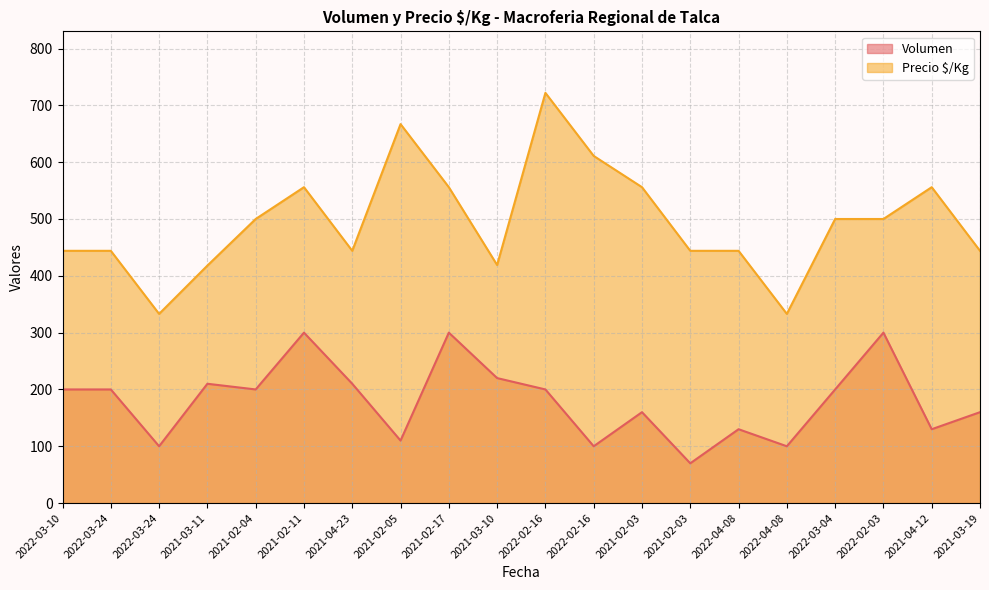

Reading right to left, list all the values displayed in this chart.

Volumen: 2021-03-19=160	2021-04-12=130	2022-02-03=300	2022-03-04=200	2022-04-08=100	2022-04-08=130	2021-02-03=70	2021-02-03=160	2022-02-16=100	2022-02-16=200	2021-03-10=220	2021-02-17=300	2021-02-05=110	2021-04-23=210	2021-02-11=300	2021-02-04=200	2021-03-11=210	2022-03-24=100	2022-03-24=200	2022-03-10=200
Precio $/Kg: 2021-03-19=444	2021-04-12=556	2022-02-03=500	2022-03-04=500	2022-04-08=333	2022-04-08=444	2021-02-03=444	2021-02-03=556	2022-02-16=611	2022-02-16=722	2021-03-10=419	2021-02-17=556	2021-02-05=667	2021-04-23=444	2021-02-11=556	2021-02-04=500	2021-03-11=418	2022-03-24=333	2022-03-24=444	2022-03-10=444